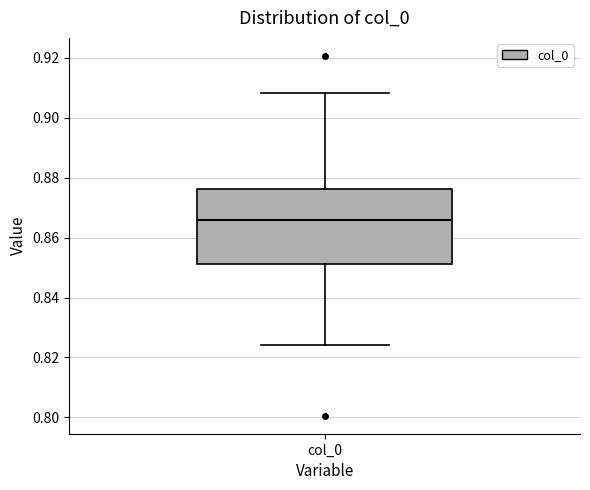

Read this box plot against the y-axis: the position of the median line, the range covered by the box, and the ends of both whiskers. The values are not printed on the chart, so give them approximately, as read against the axis.

median 0.866, box 0.852 to 0.876, whiskers 0.824 to 0.908